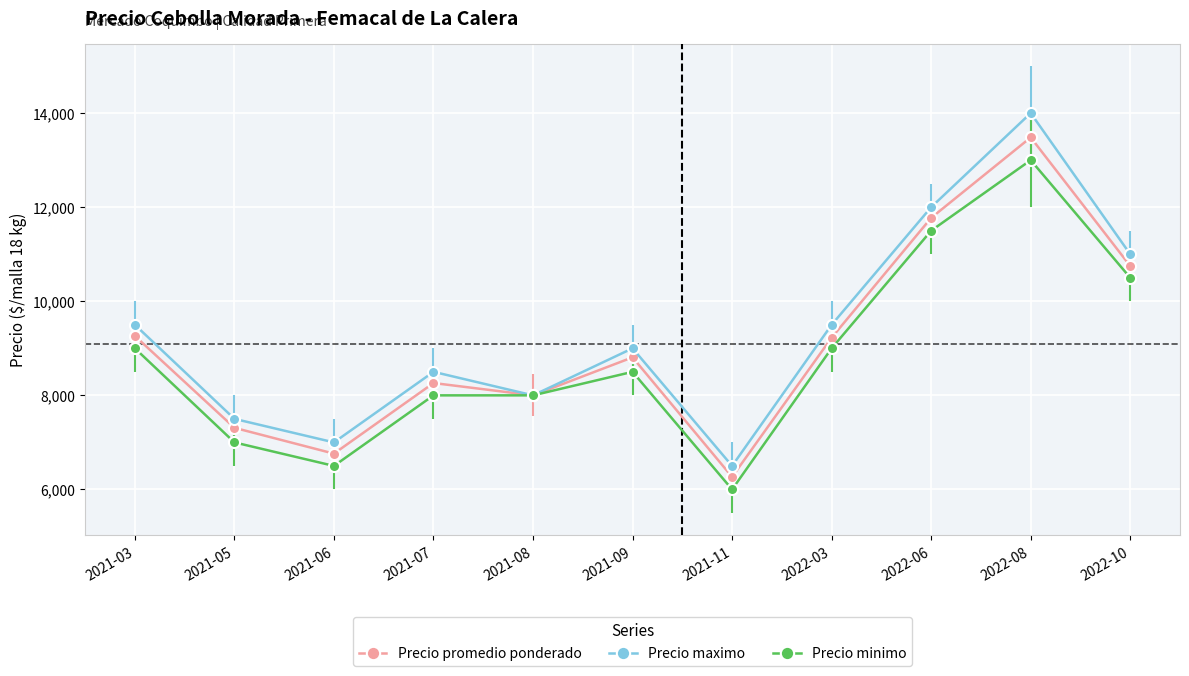

At which label does Precio maximo reach its minimum?

2021-11